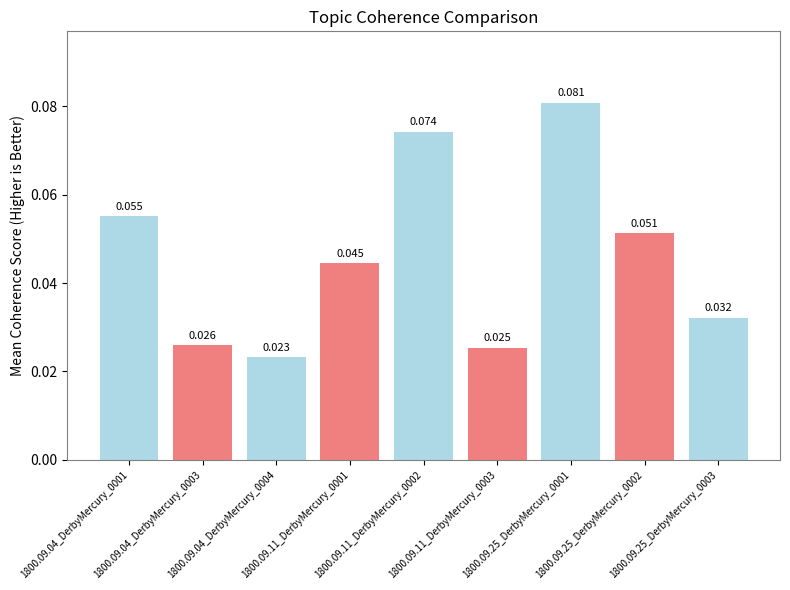

How many bars are there in total?

9